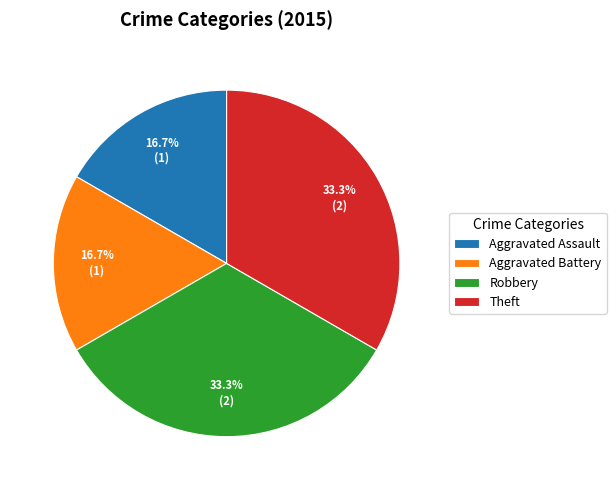

How many slices are in this pie chart?

4